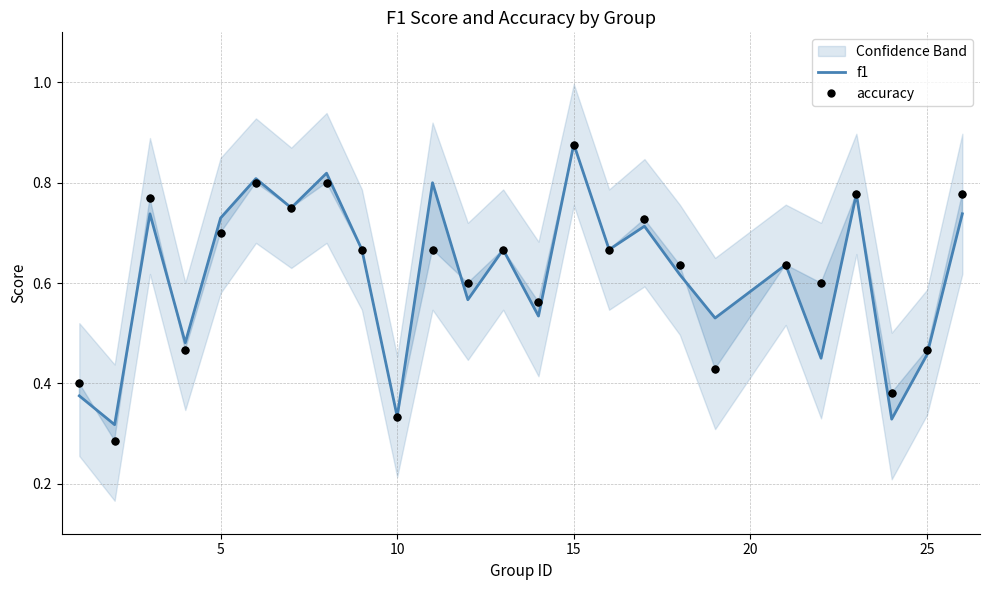

Which series contains the lowest Y value?

accuracy